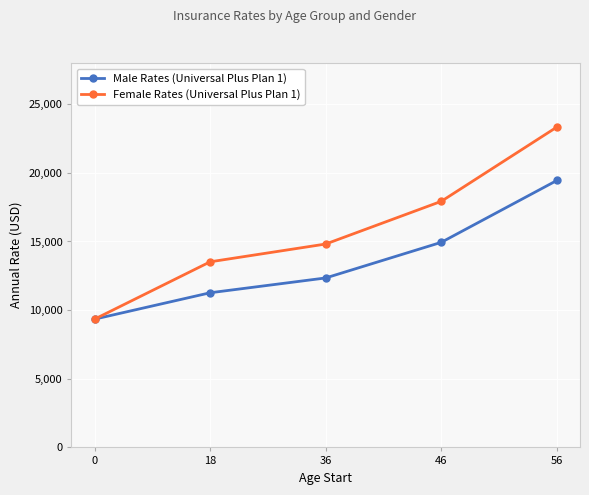

Which category has the highest value in the Male Rates (Universal Plus Plan 1) series?

56